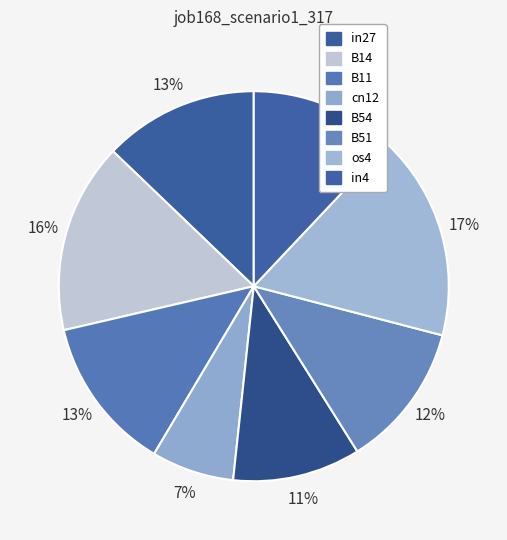

Count the number of slices in the pie.

8